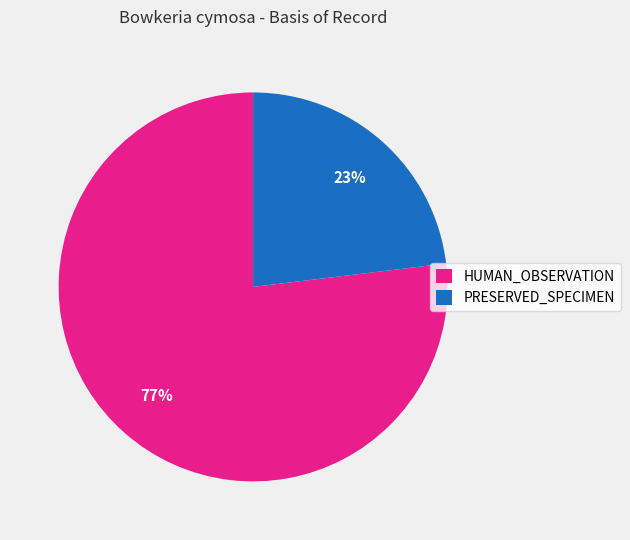

To the nearest percent, what is the average slice percentage?

50%